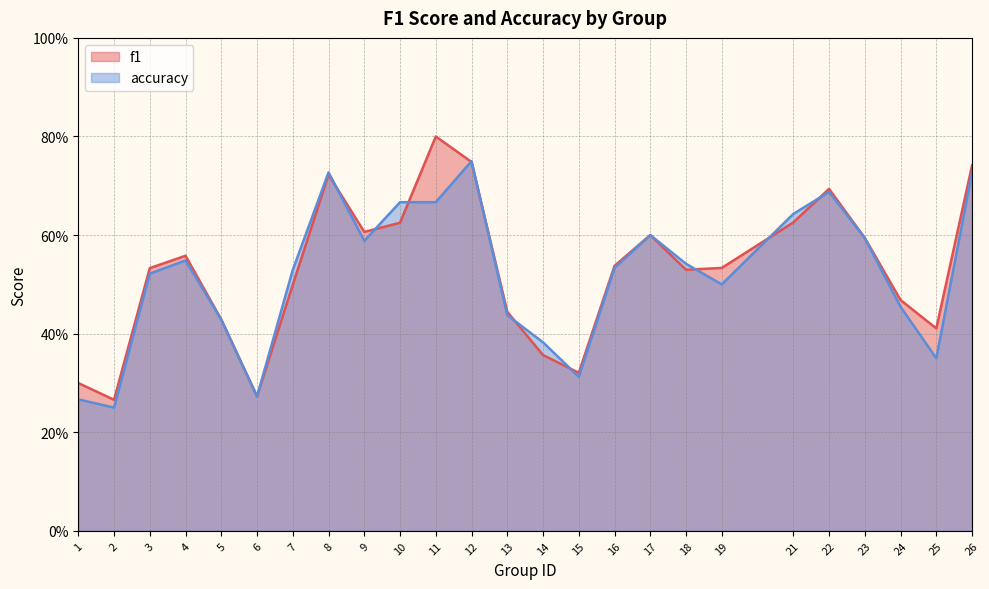

At which category does accuracy reach its first local valley?

2